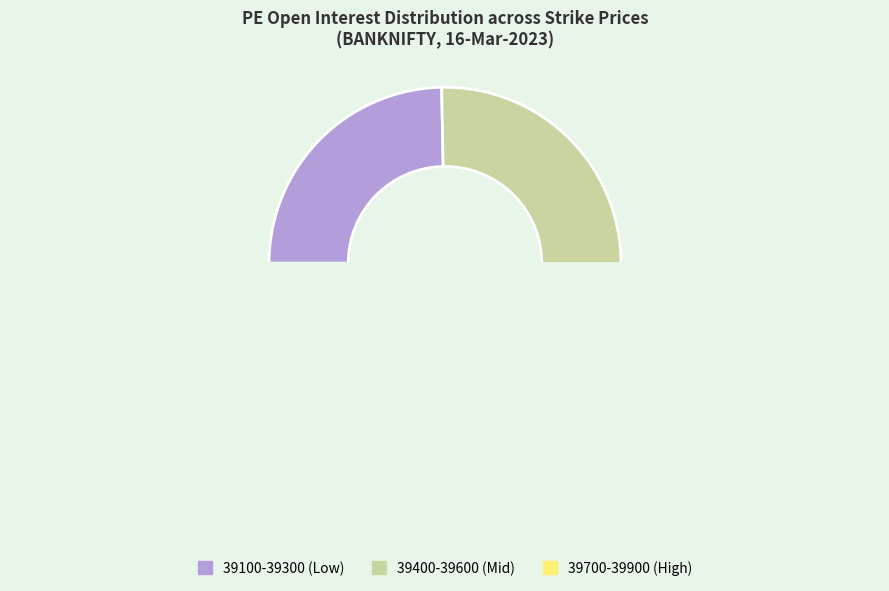

True or false: 39800 accounts for 19% of the total.

False